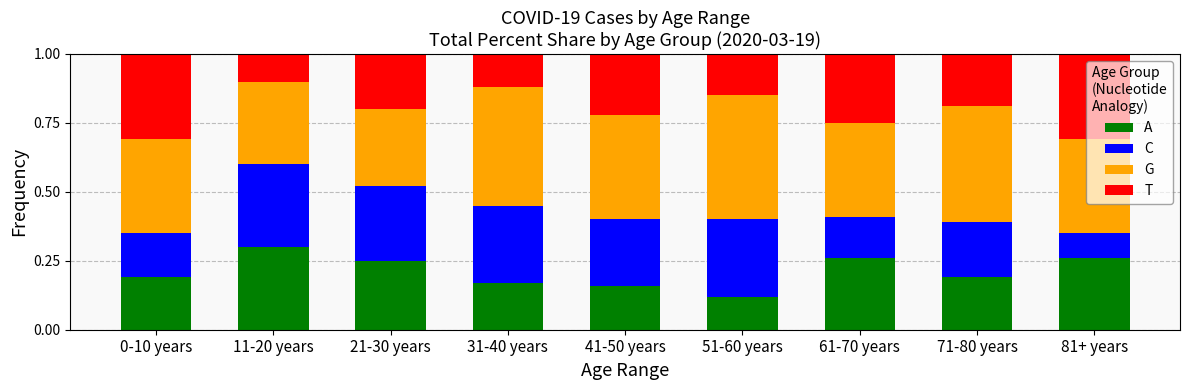

Which category has the lowest value in the A series?

51-60 years